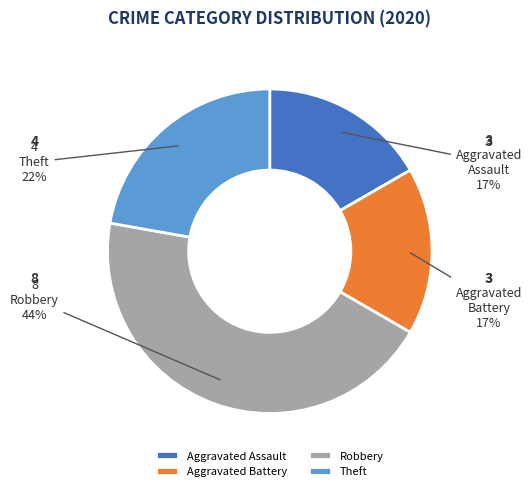

To the nearest percent, what portion does Aggravated Assault represent?

17%